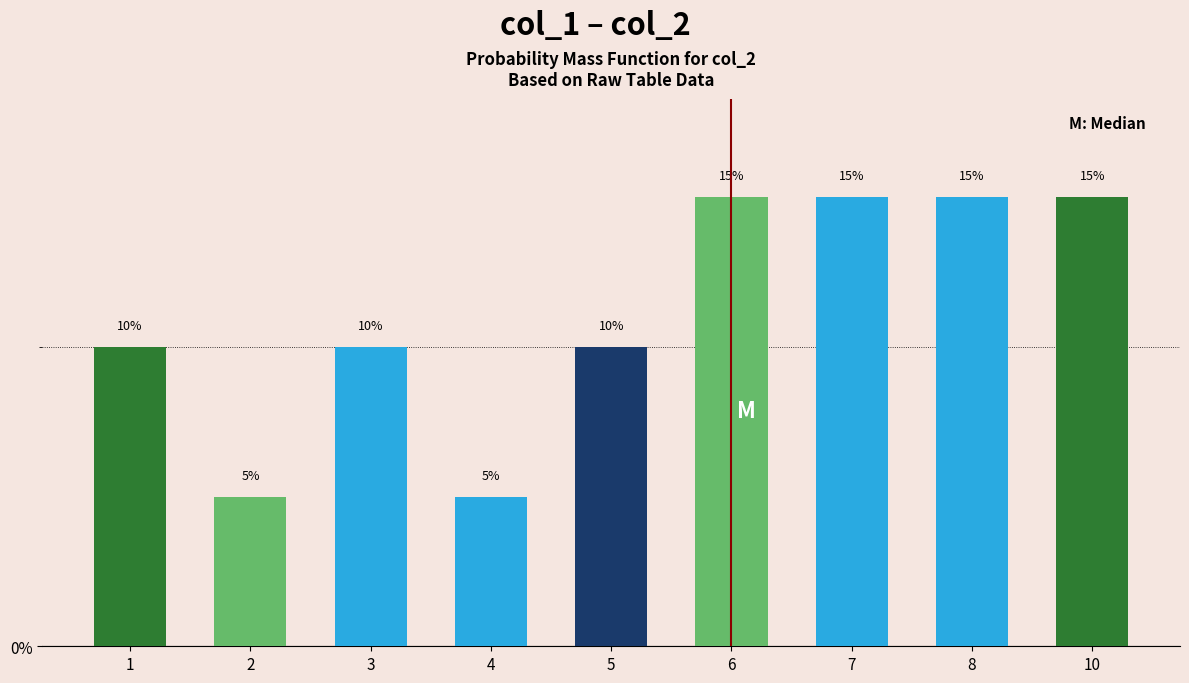

Does the chart contain any negative values?

No